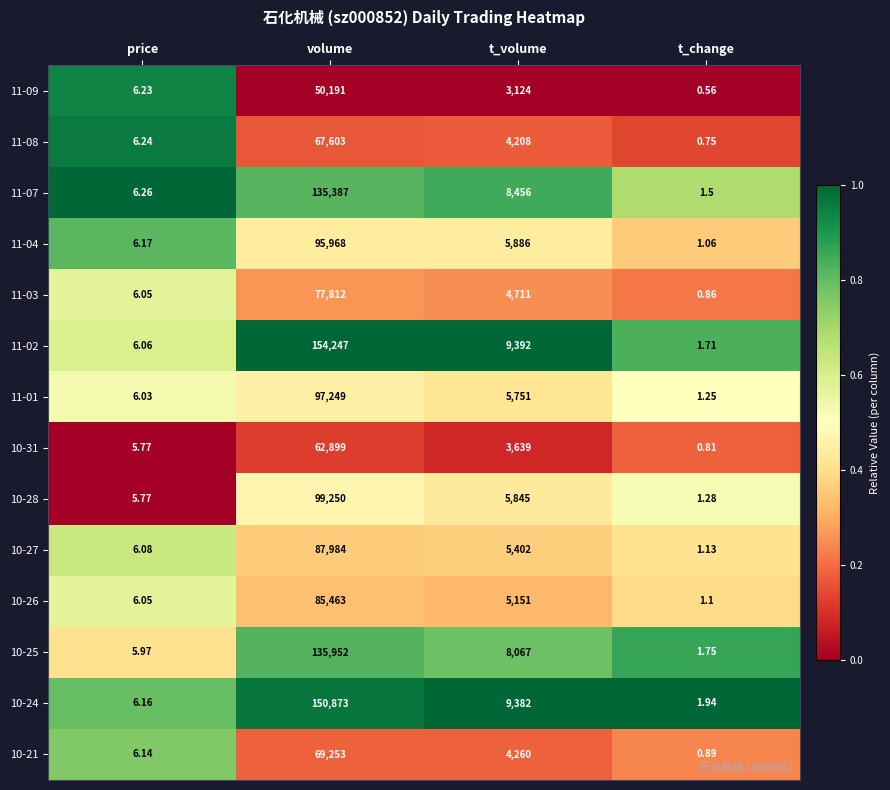

At which category is the sum across all series the highest?

volume